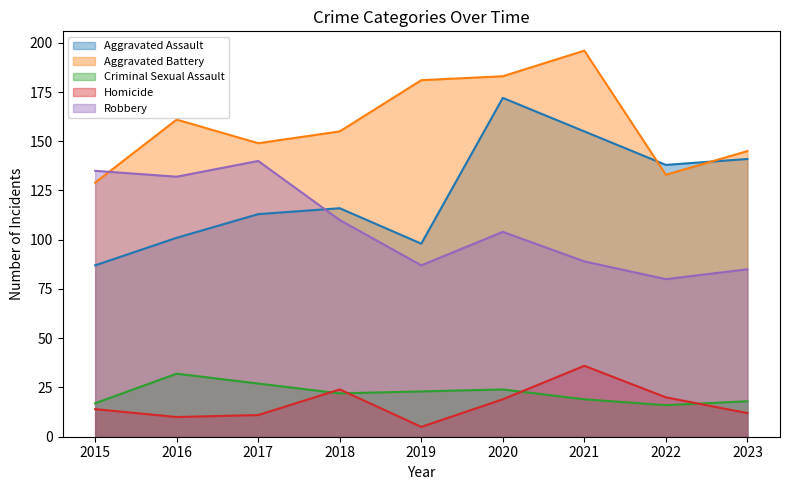

Rank the series at 2020 from lowest to highest value.

Homicide, Criminal Sexual Assault, Robbery, Aggravated Assault, Aggravated Battery